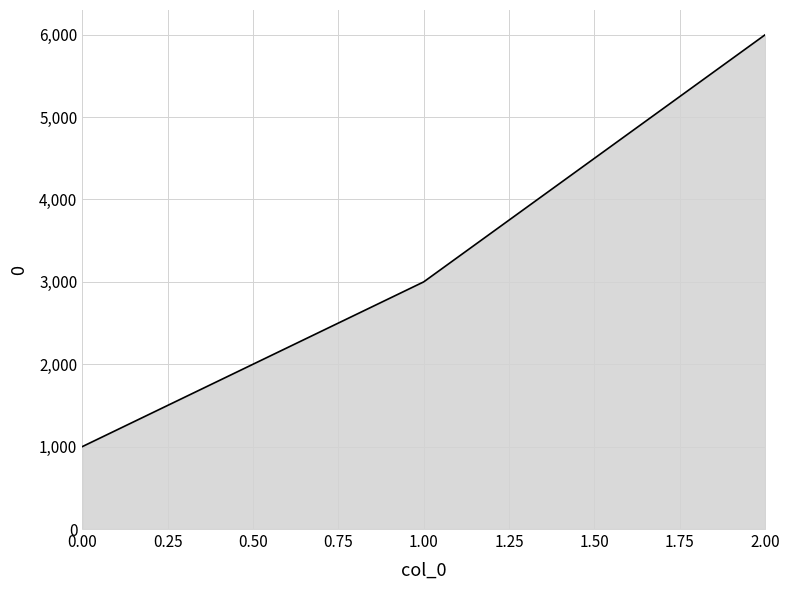

List the labels in order of value, largest first.

2.00, 1.00, 0.00